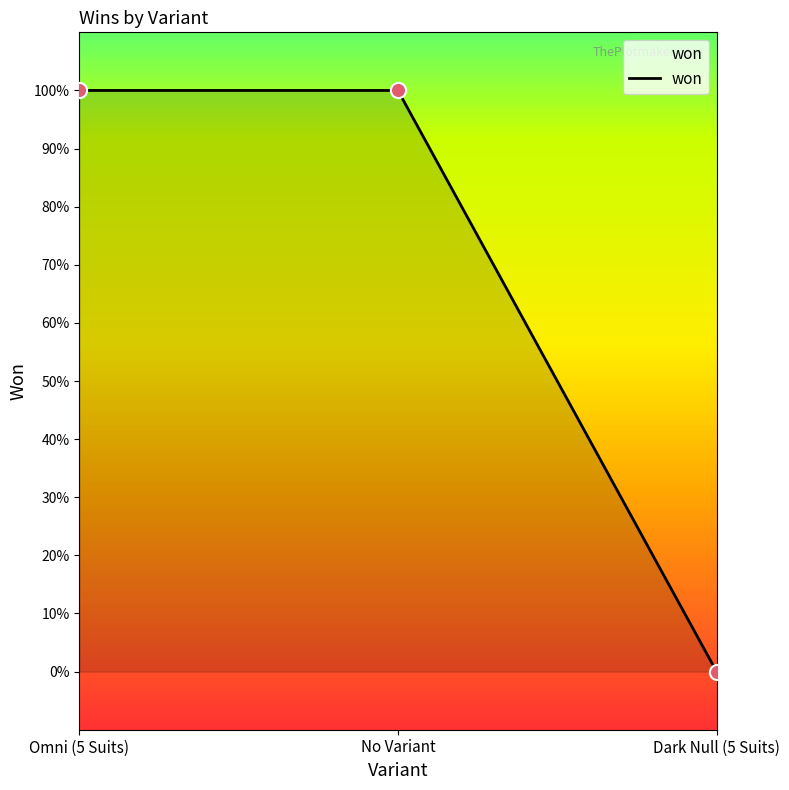

Approximately how many times larger is the value at Omni (5 Suits) compared to No Variant?

1.0